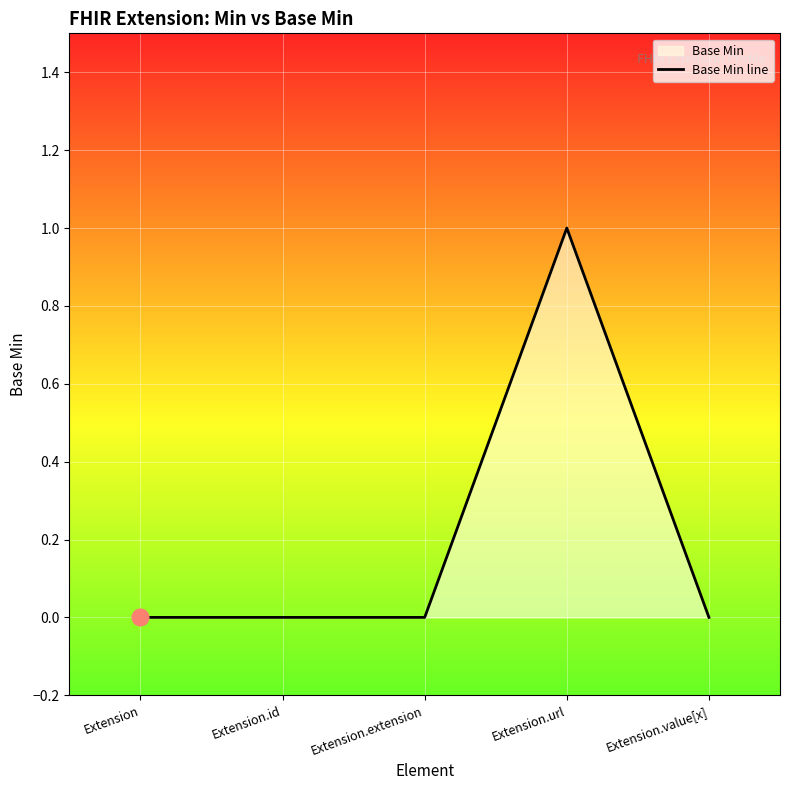

Reading left to right, list all the values displayed in this chart.

0	0	0	1	0